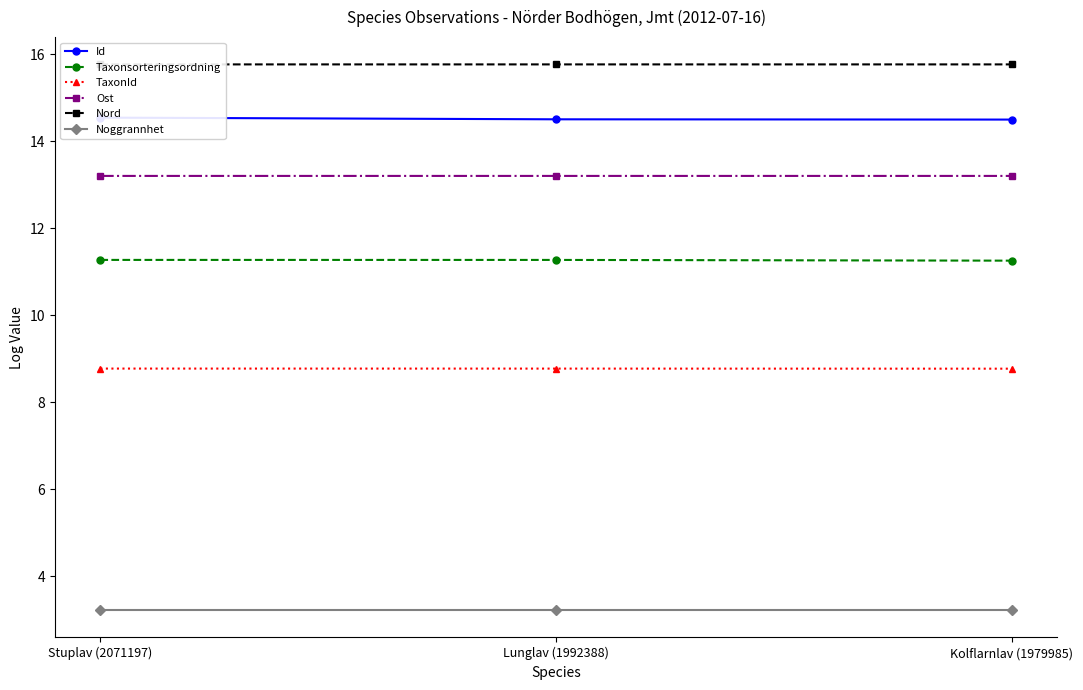

Is it true that Taxonsorteringsordning equals 11.3 at Kolflarnlav (1979985)?

True